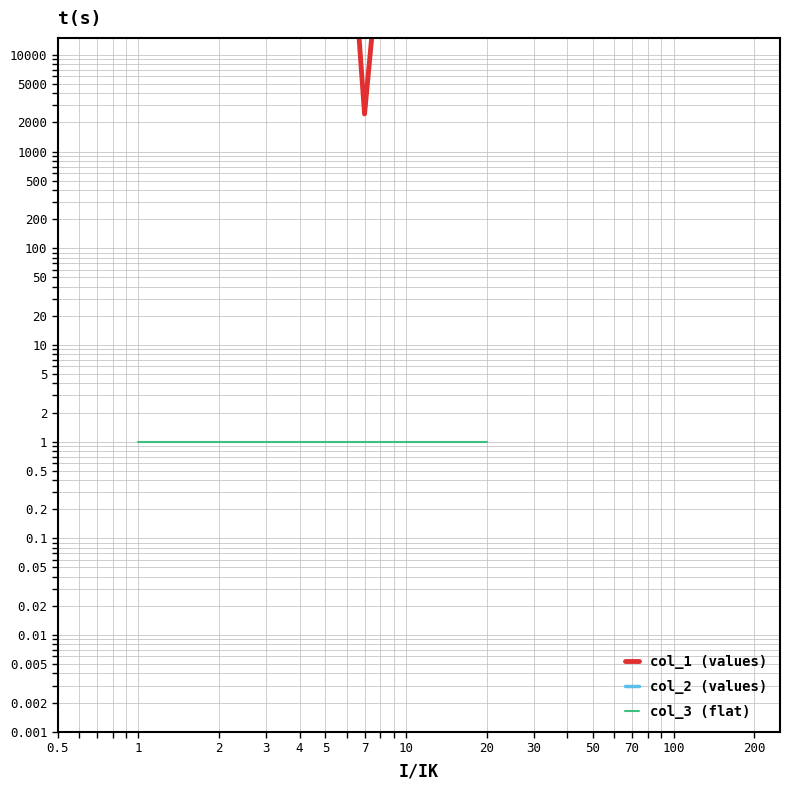

Reading left to right, list all the values displayed in this chart.

col_1 (values): 416949	412313	390790	296374	331499	906618	2451	126579	353805	244679	753930	713486	48809	923027	108102	678542	408205	772445	23646	157460
col_2 (values): 1000571	1000755	1000957	1000138	1000238	1000534	1000653	1000002	1000181	1000454	1000052	1000058	1000770	1000078	1000401	1000509	1000623	1000460	1000358	1000742
col_3 (flat): 1	1	1	1	1	1	1	1	1	1	1	1	1	1	1	1	1	1	1	1